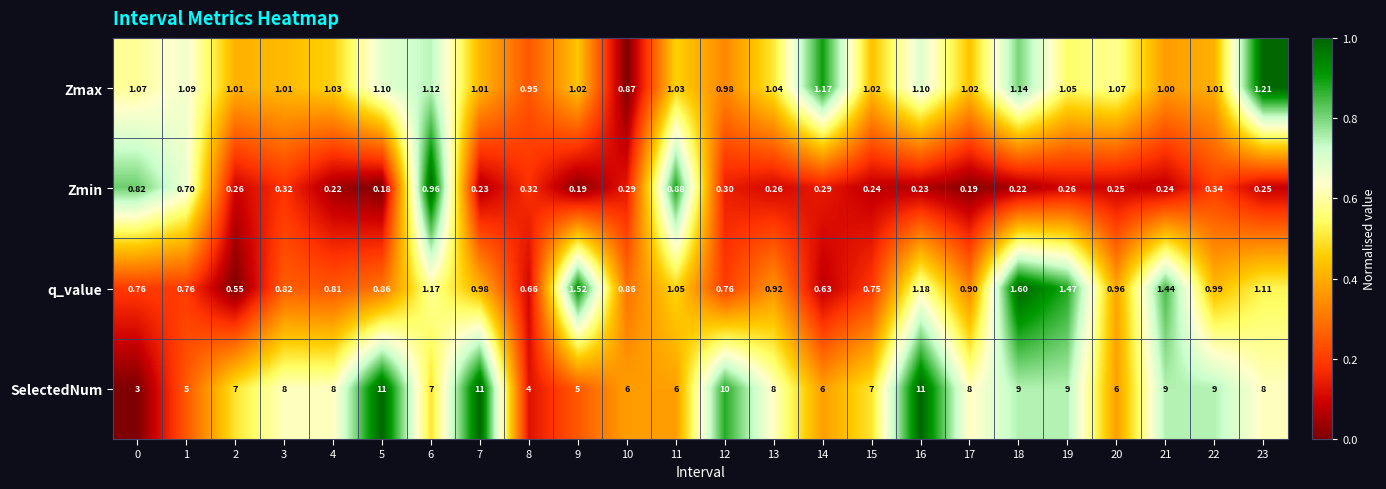

At which category is the sum across all series the highest?

16